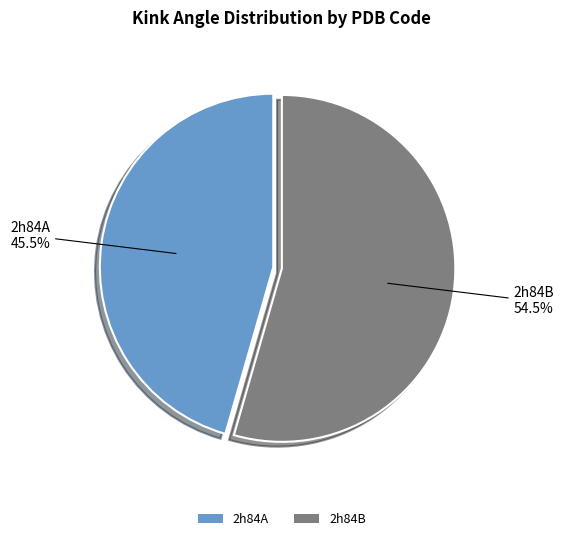

Which slice is the largest?

2h84B